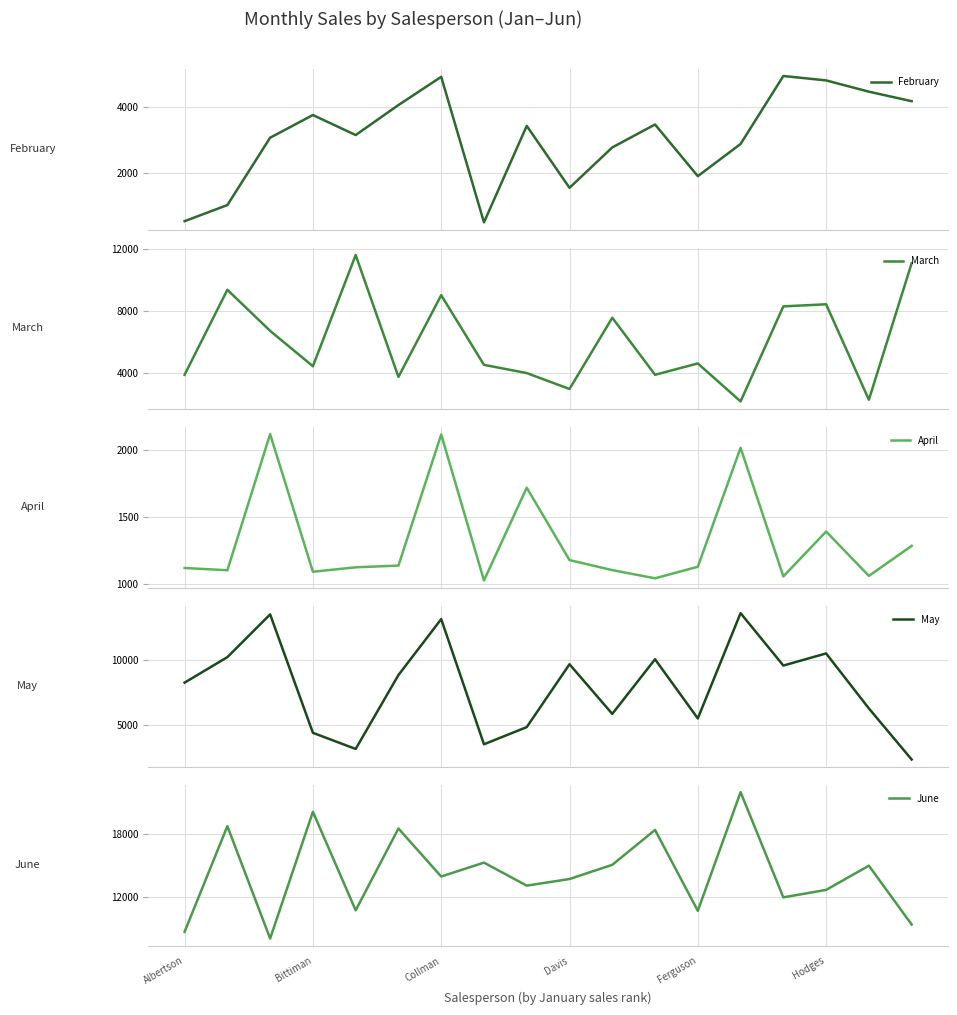

What are all the series names shown in the legend?

February, March, April, May, June